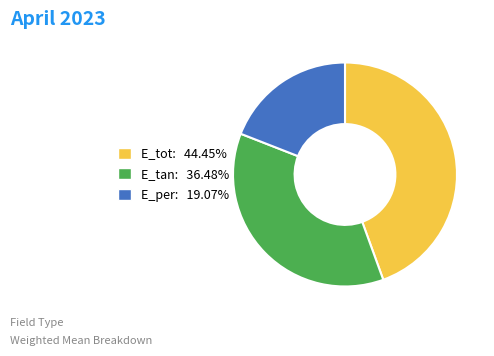

Approximately how many times larger is the value at E_per compared to E_tot?

0.4